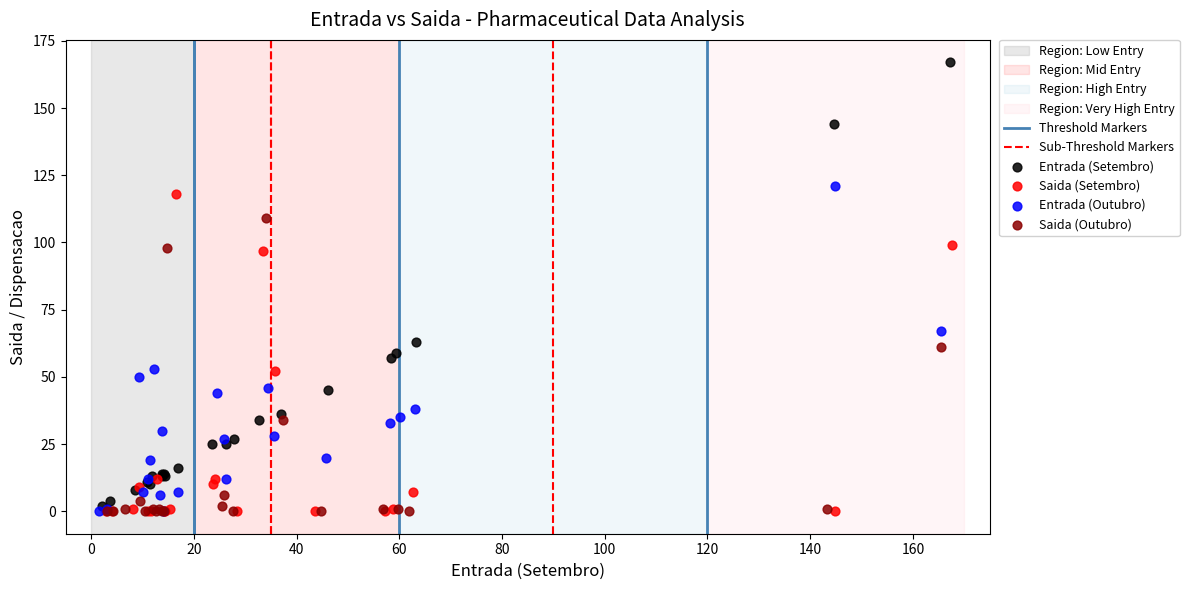

Which series has the largest Y range (max minus min)?

Entrada (Setembro)